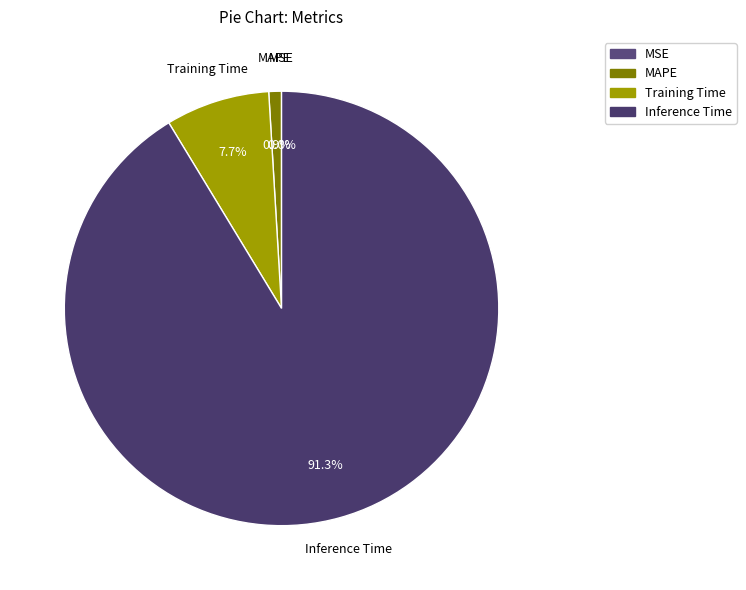

What percentage is the Inference Time slice, to the nearest percent?

91%